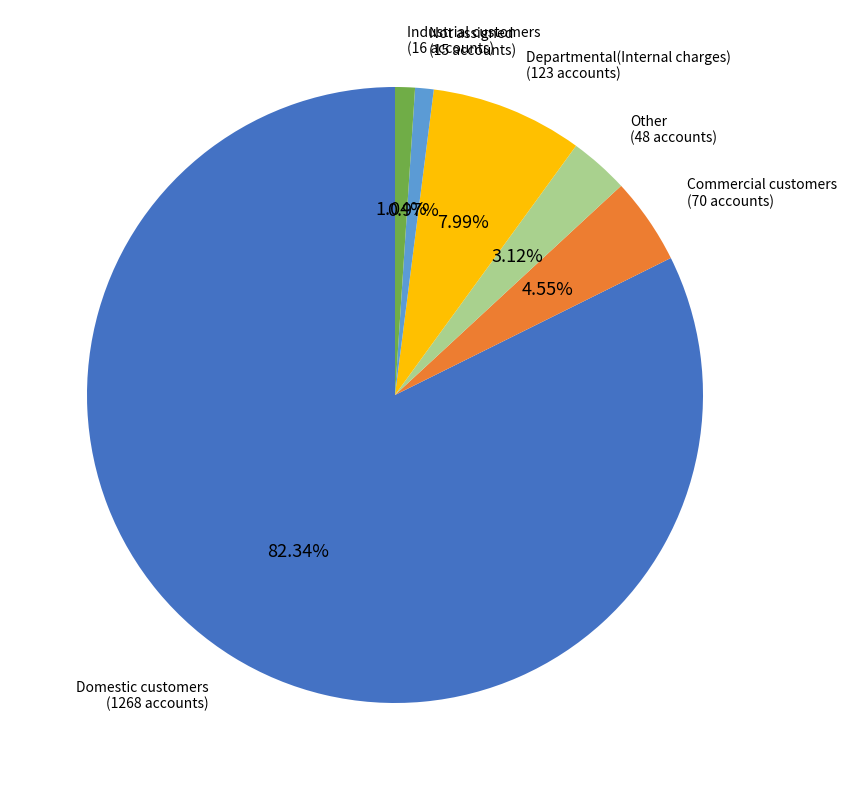

How much of the chart is everything except Not assigned?

99.0%